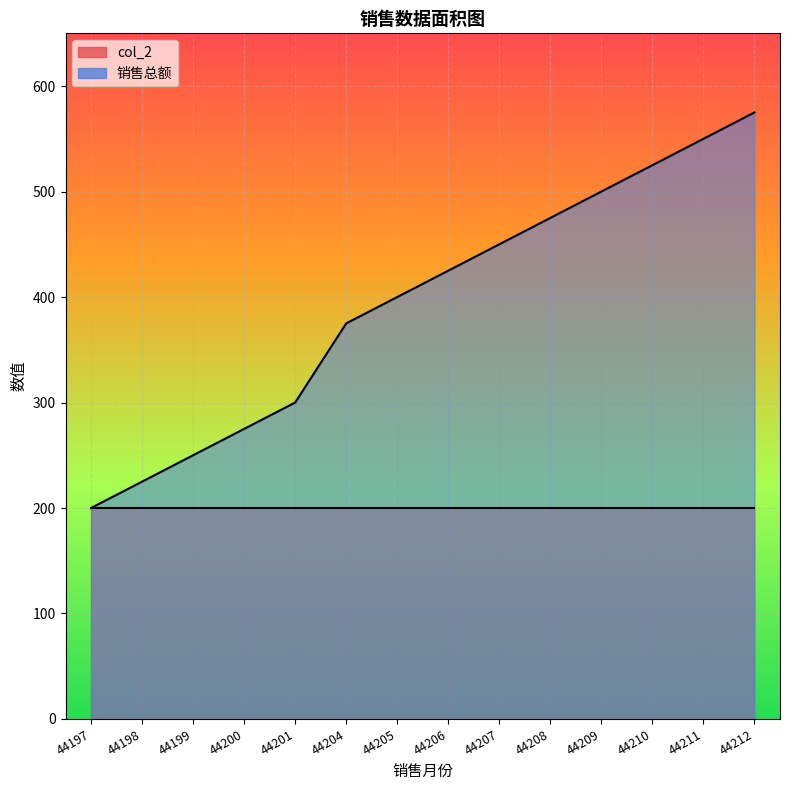

What is the average value?

395